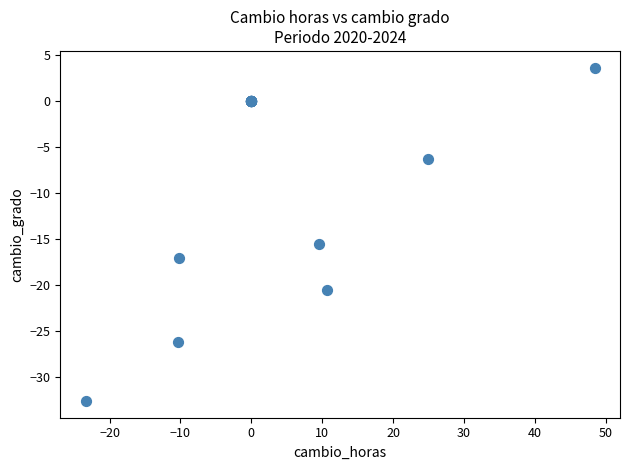

What Y value in the scatter plot is closest to -14?

-15.5